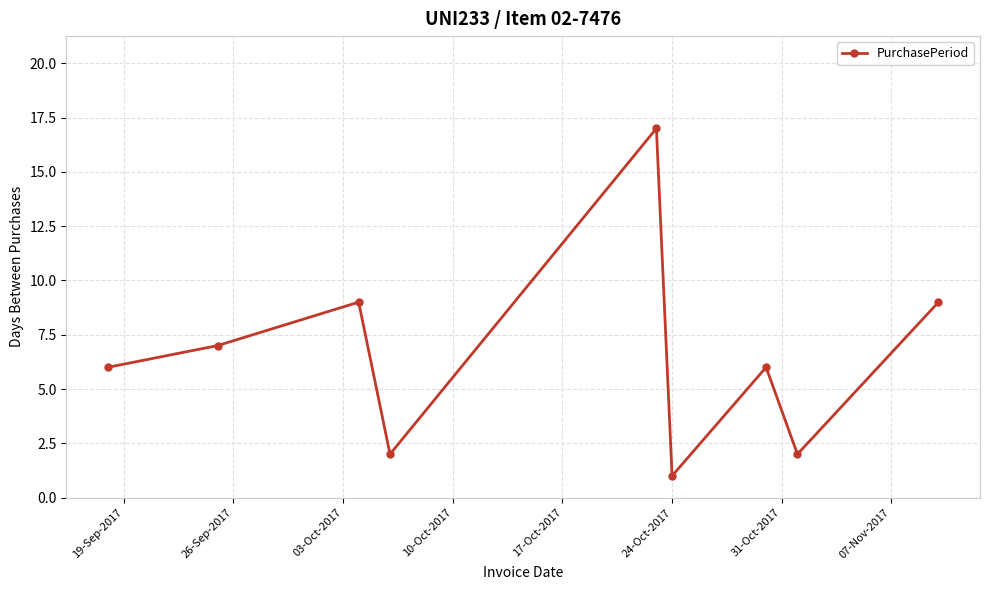

What is the greatest value displayed?

17